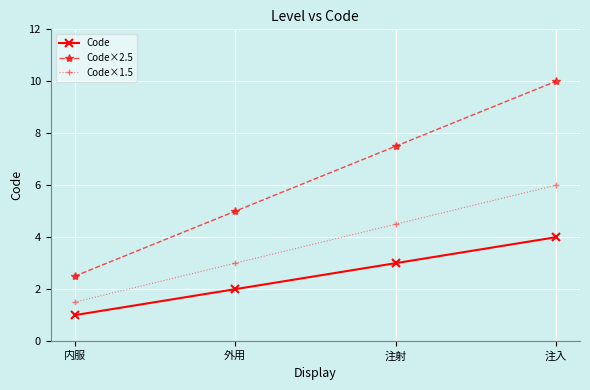

What is the label of the 1st point from the left?

内服